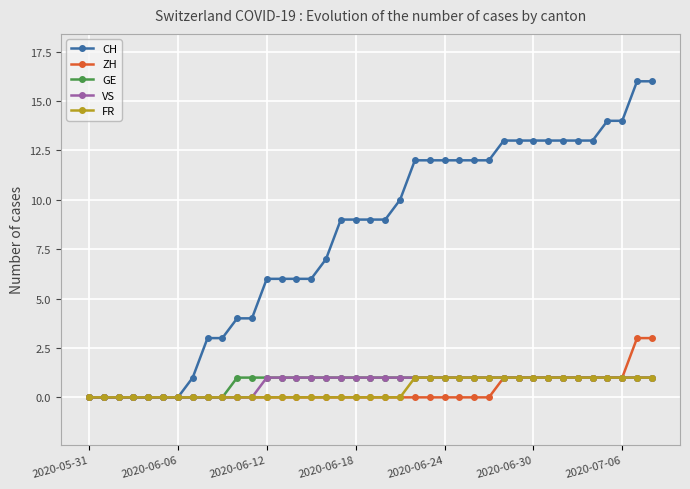

How many distinct data groups are displayed?

5